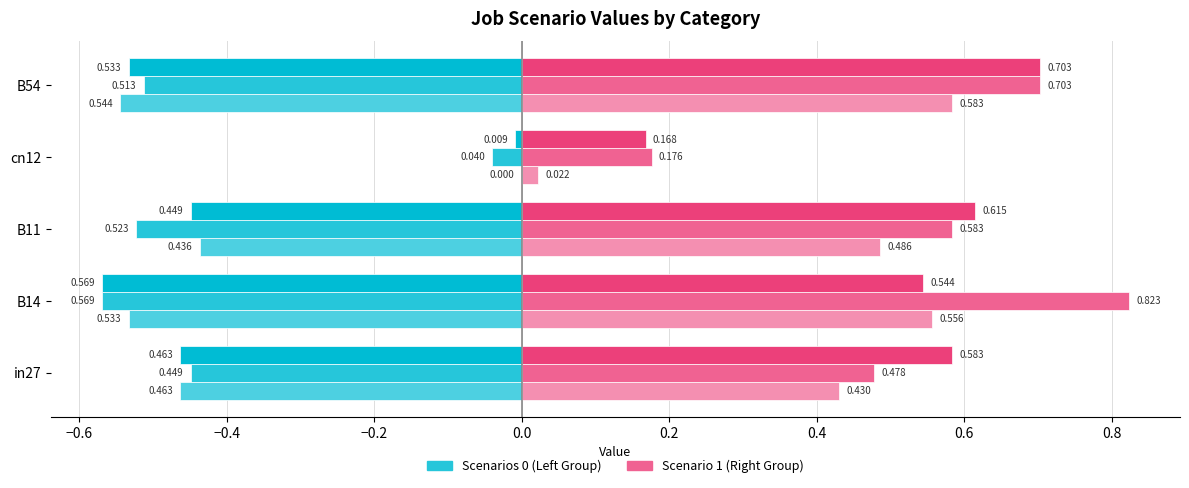

Count the number of categories in the chart.

5